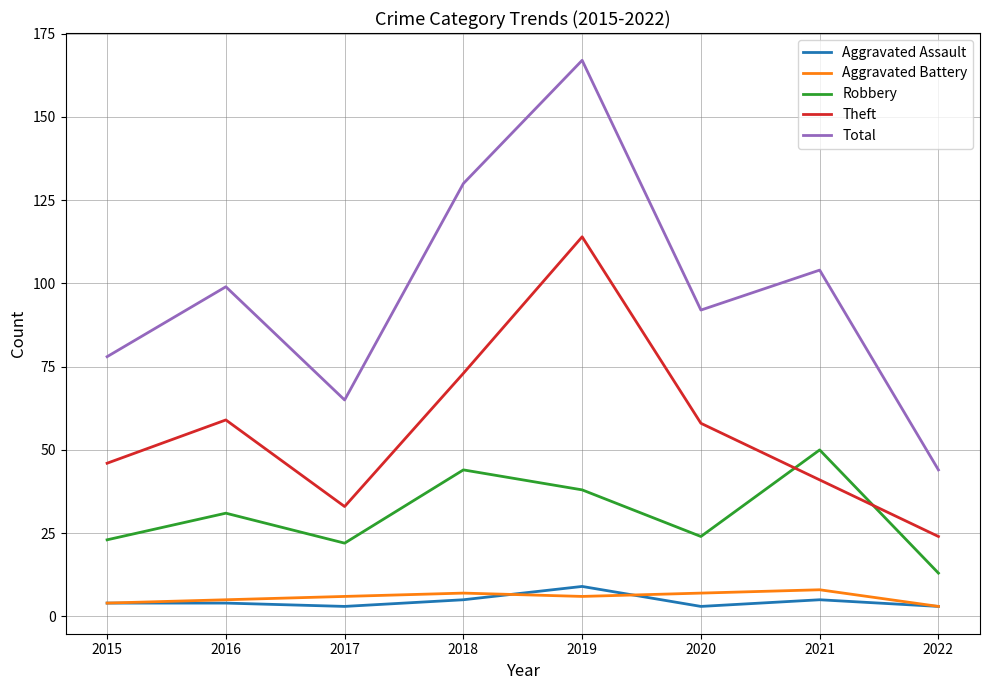

At which label is Robbery closest to 31?

2016